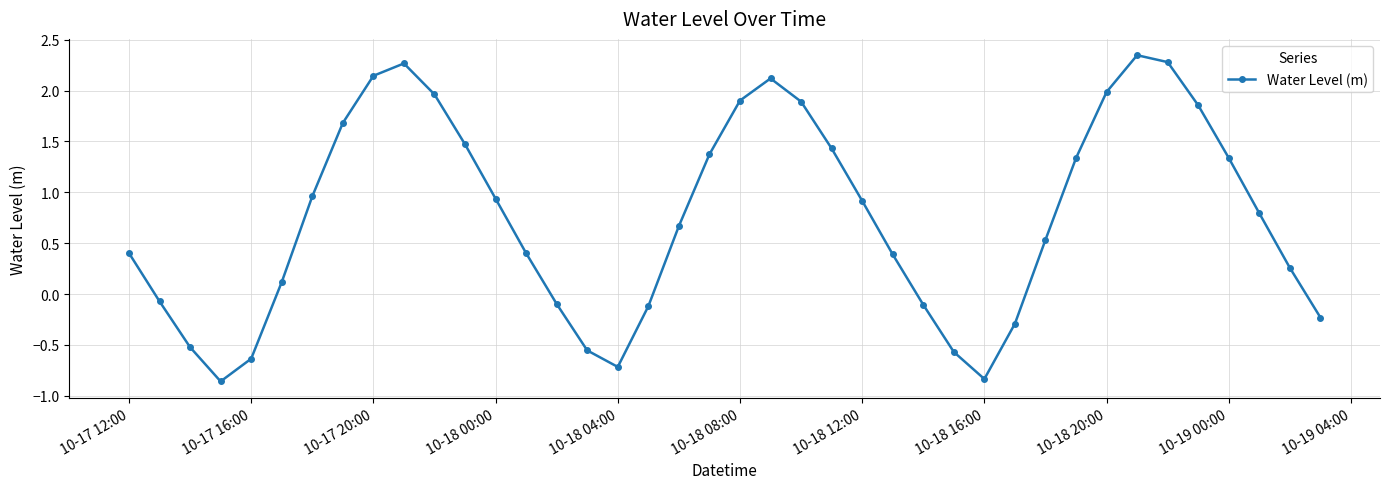

What is the value of the 14th point from the left?

0.4